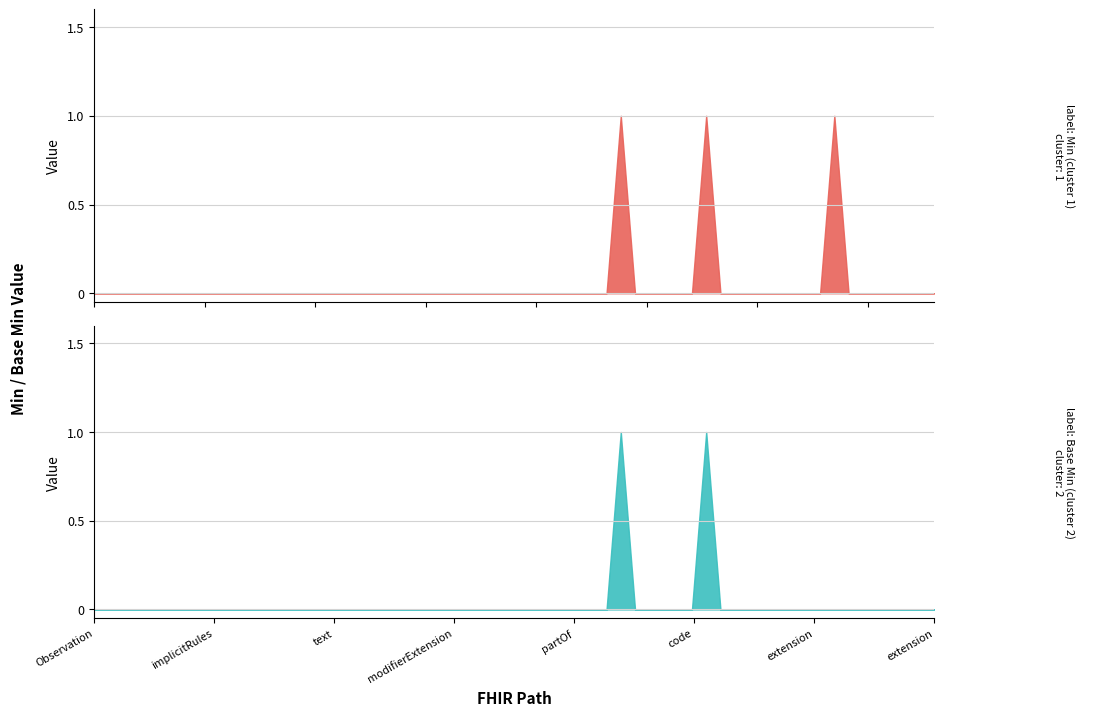

Is it true that Min (cluster 1) equals 0 at Observation.extension?

True